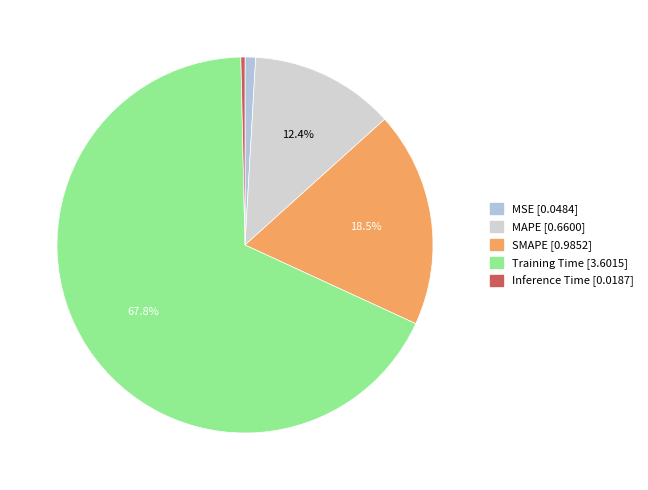

True or false: MSE accounts for 11% of the total.

False